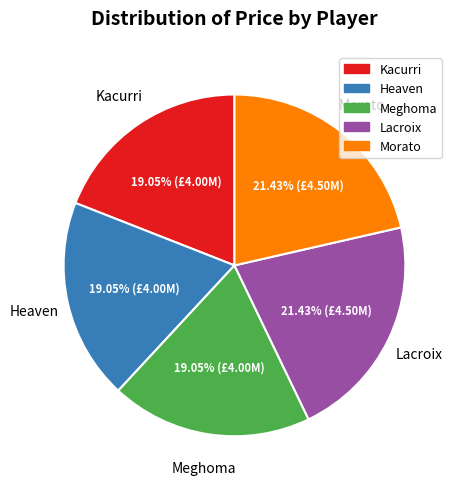

To the nearest percent, what percentage of the pie is Kacurri?

19%